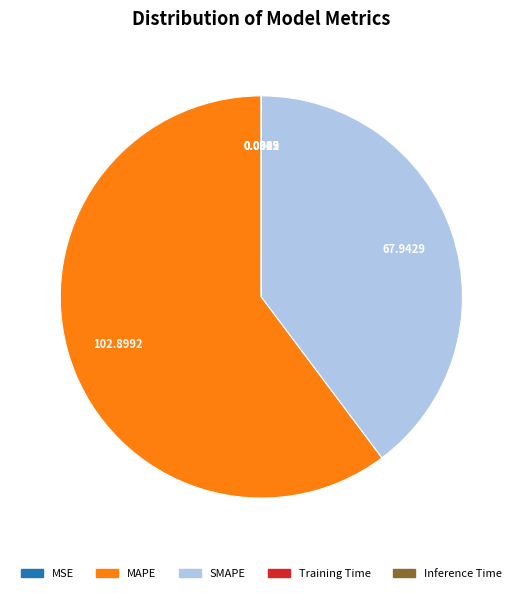

Is there any slice that represents more than half of the pie?

Yes